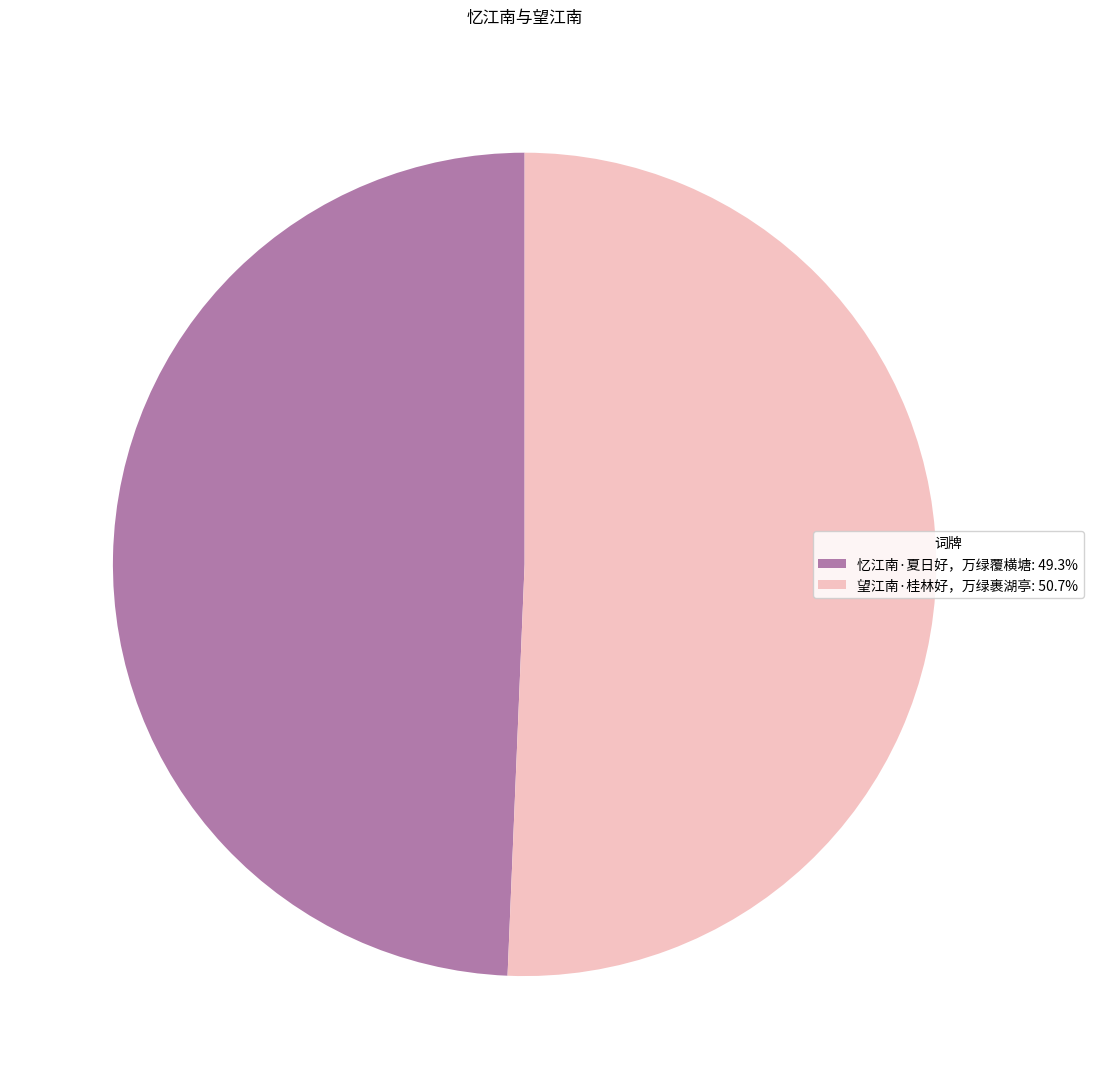

Count the number of slices in the pie.

2